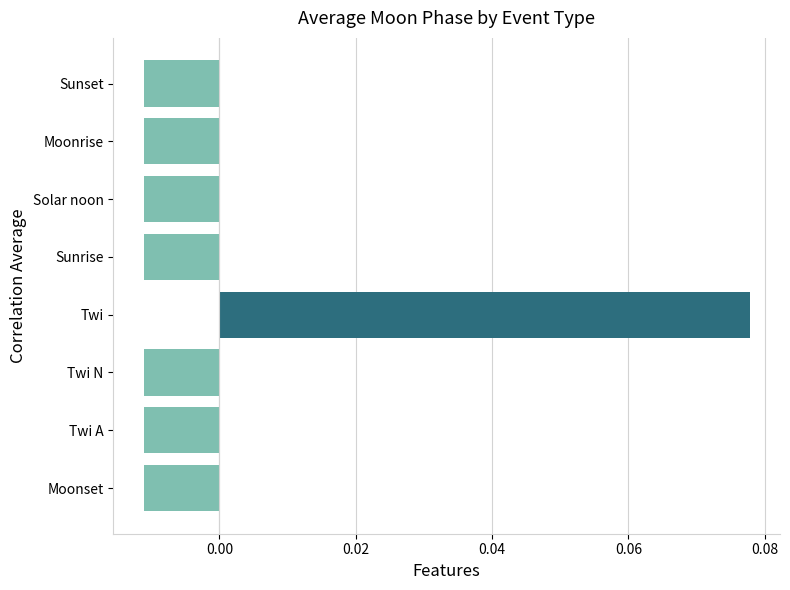

Count the values in the range 0 to 1.

1